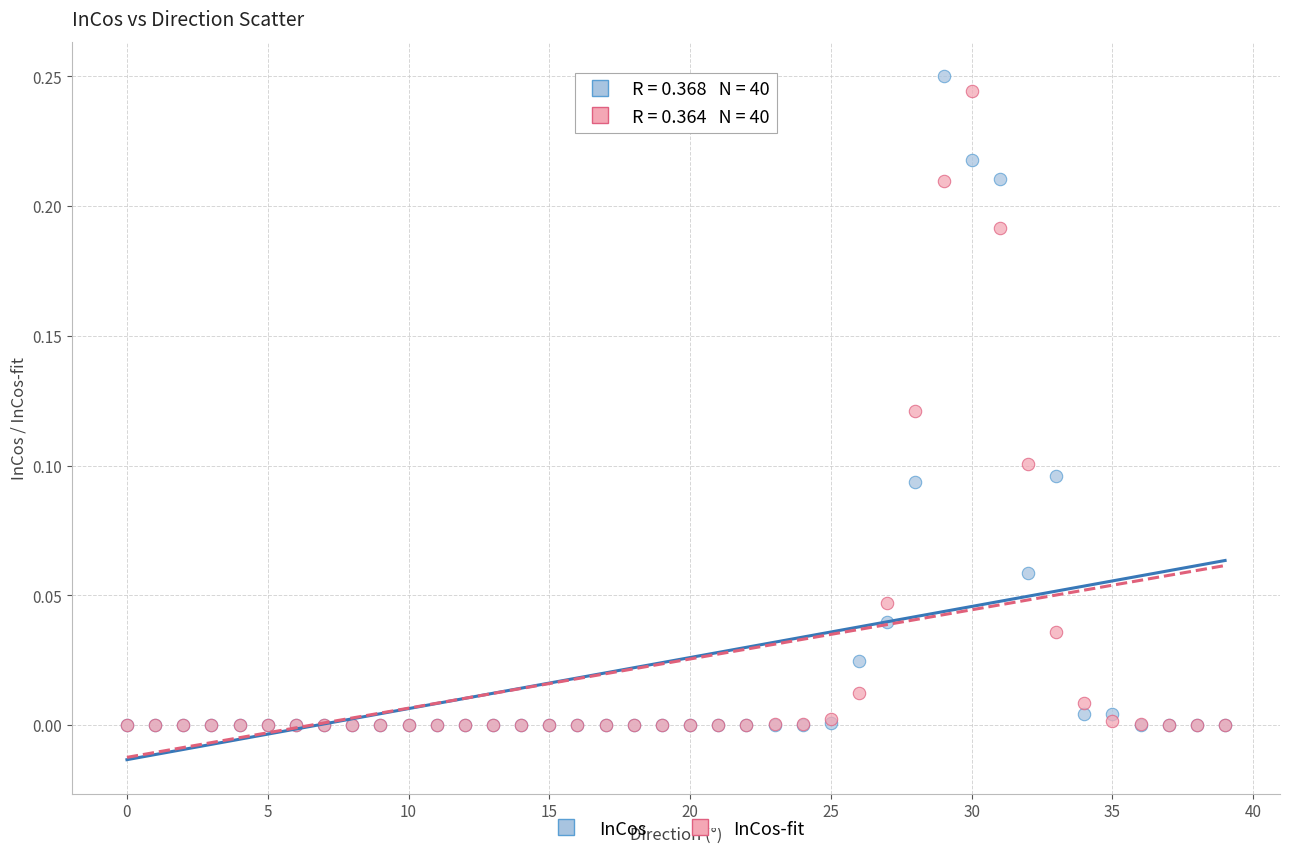

Which series contains the highest Y value?

InCos